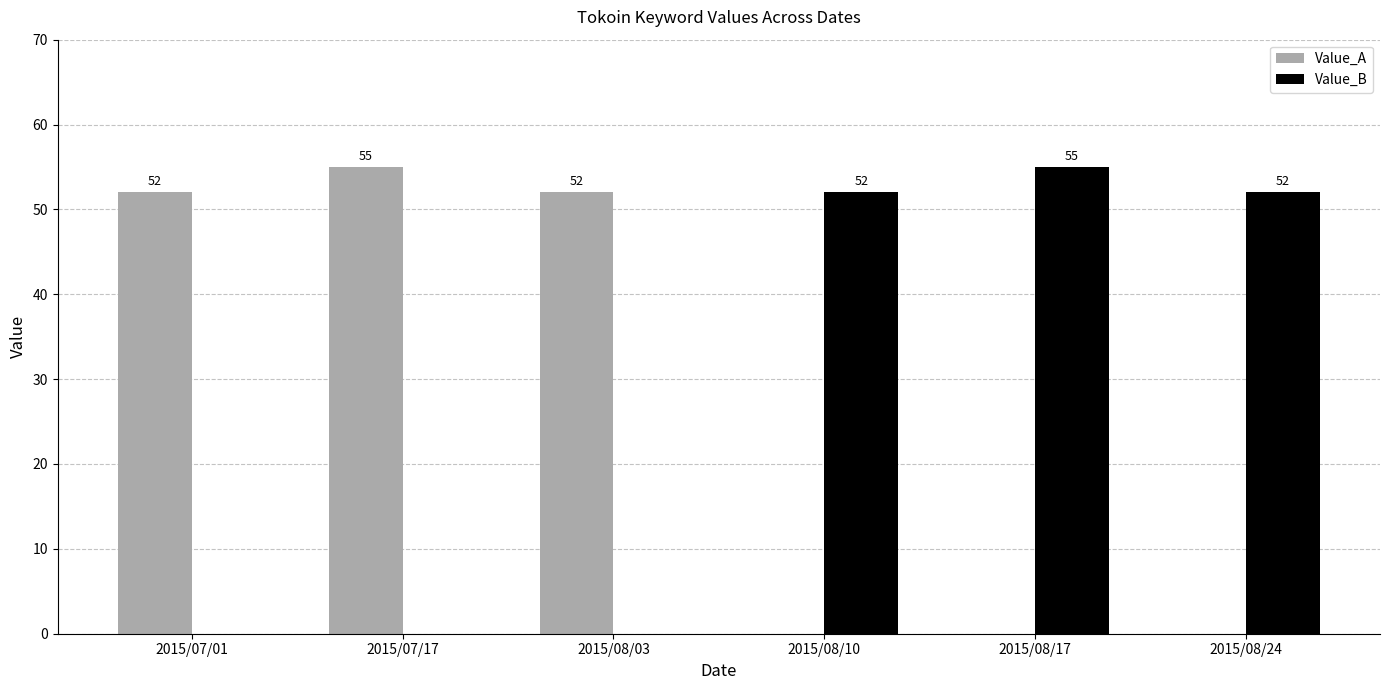

Which series changed the most between 2015/07/17 and 2015/08/24?

Value_A